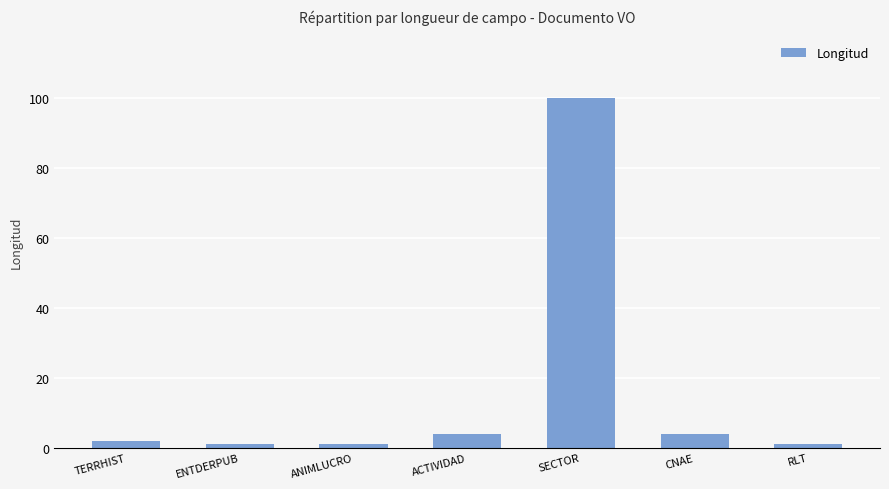

What is the value of the 3rd bar from the left?

1